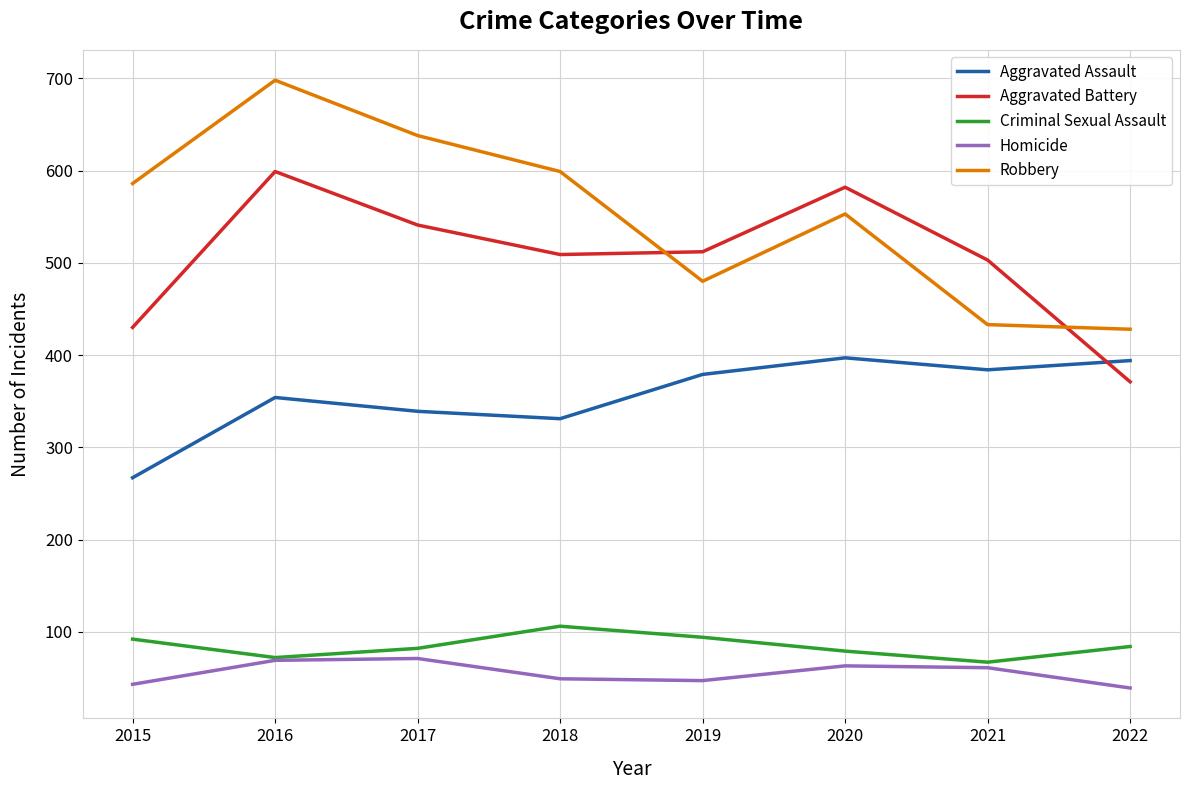

True or false: Aggravated Assault and Aggravated Battery cross at least once.

True